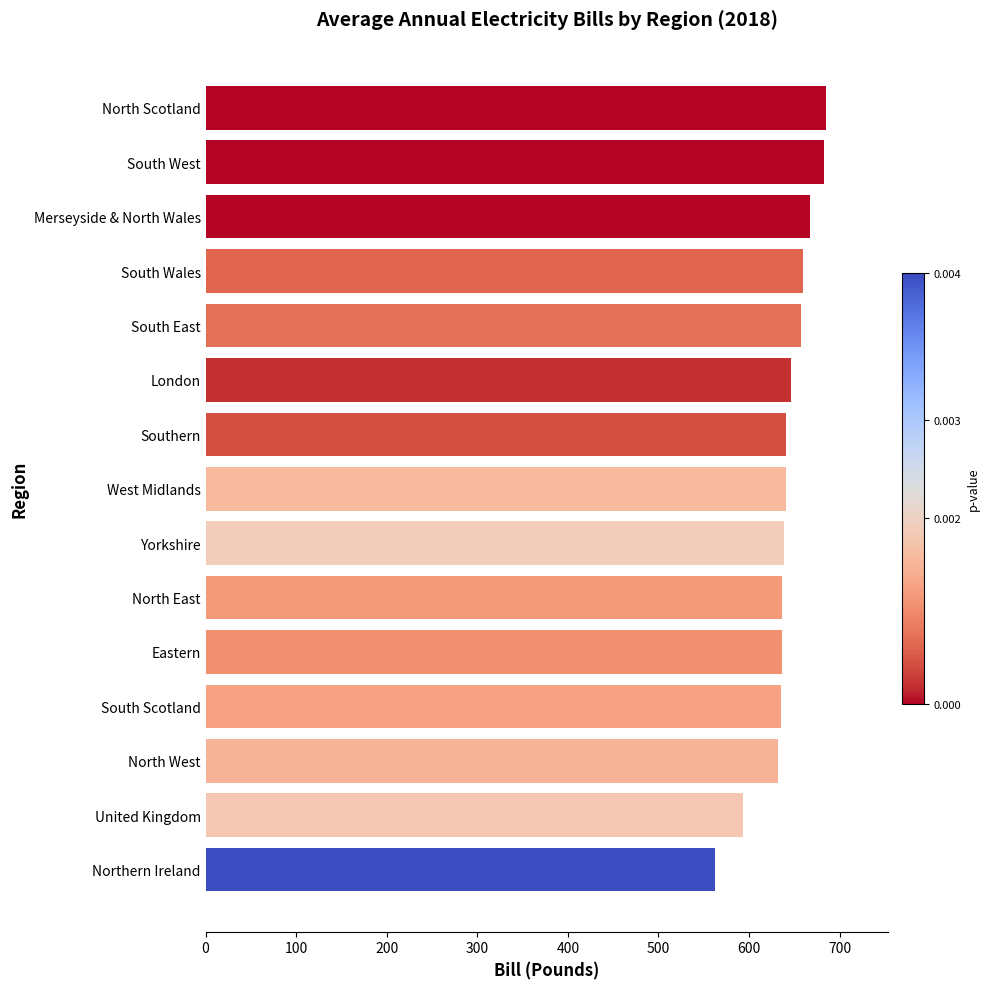

Which category has the lowest value across all series?

Northern Ireland